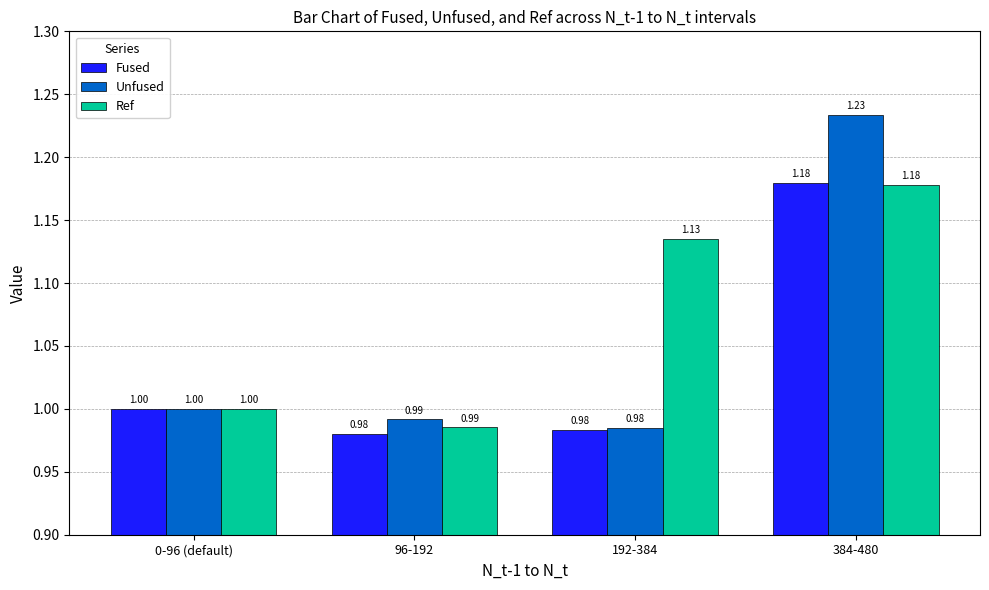

What is the sum of all Unfused values?

4.2